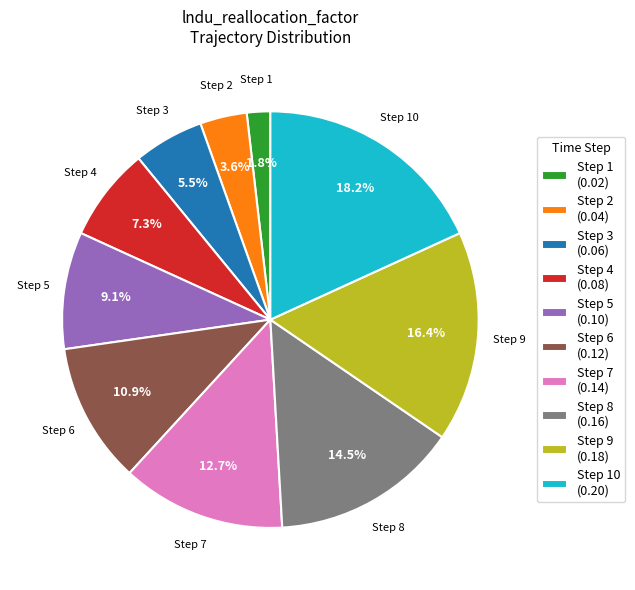

Which has a higher value, Step 5 (0.10) or Step 10 (0.20)?

Step 10 (0.20)